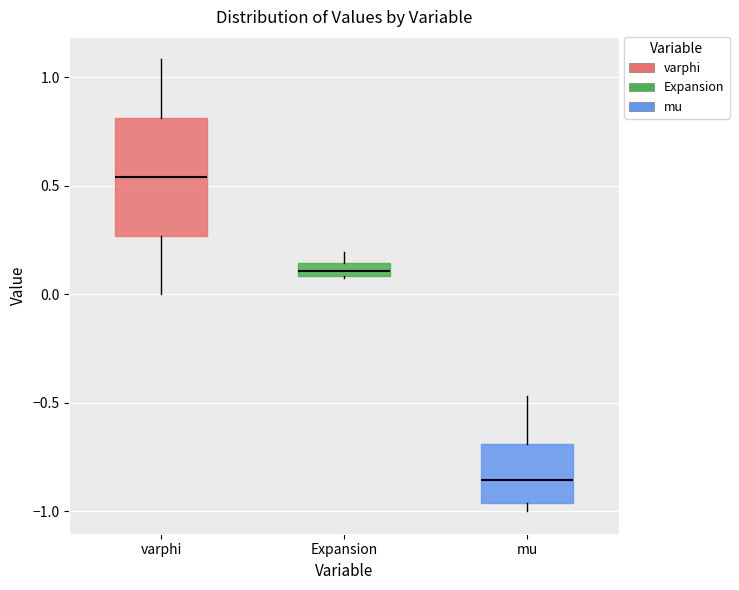

Comparing the boxes themselves (not the whiskers), which one is the tallest?

varphi